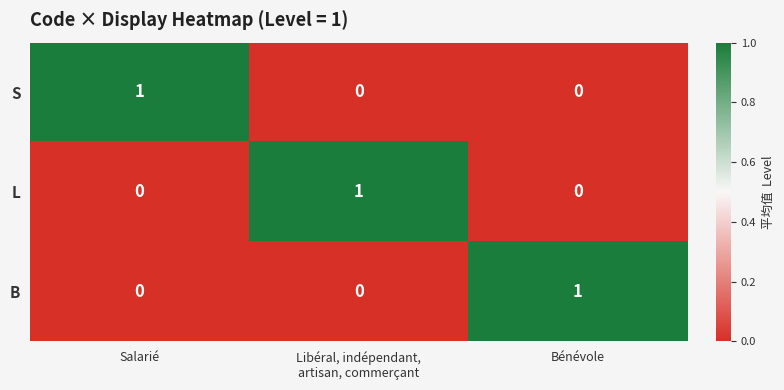

Is it true that S equals 2 at Salarié?

False